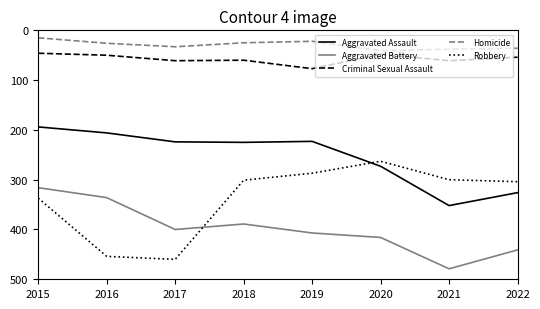

What is the difference between the second highest and minimum values in the Criminal Sexual Assault series?

15